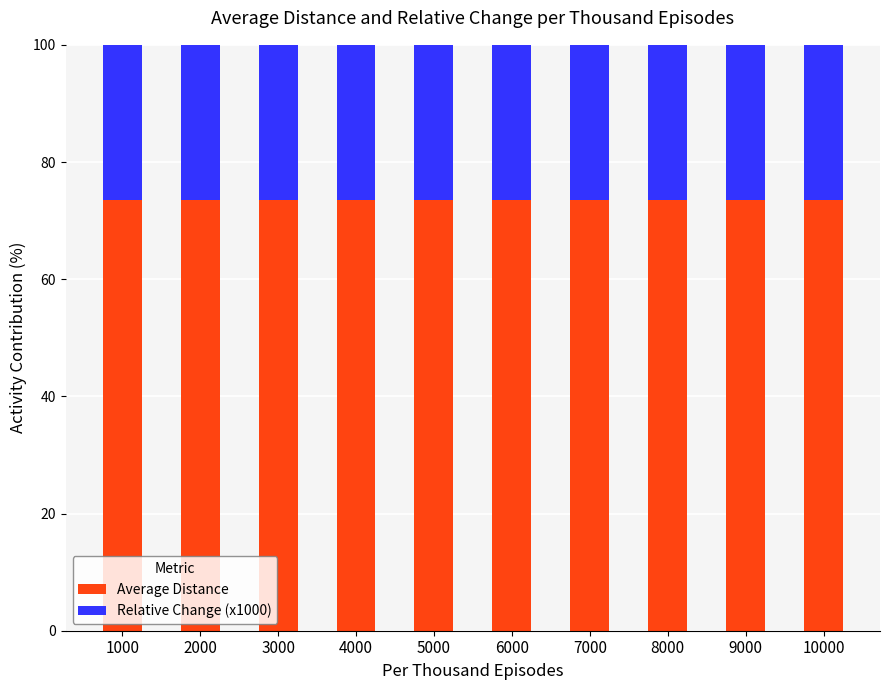

What is the lowest value of the Average Distance series?

73.6